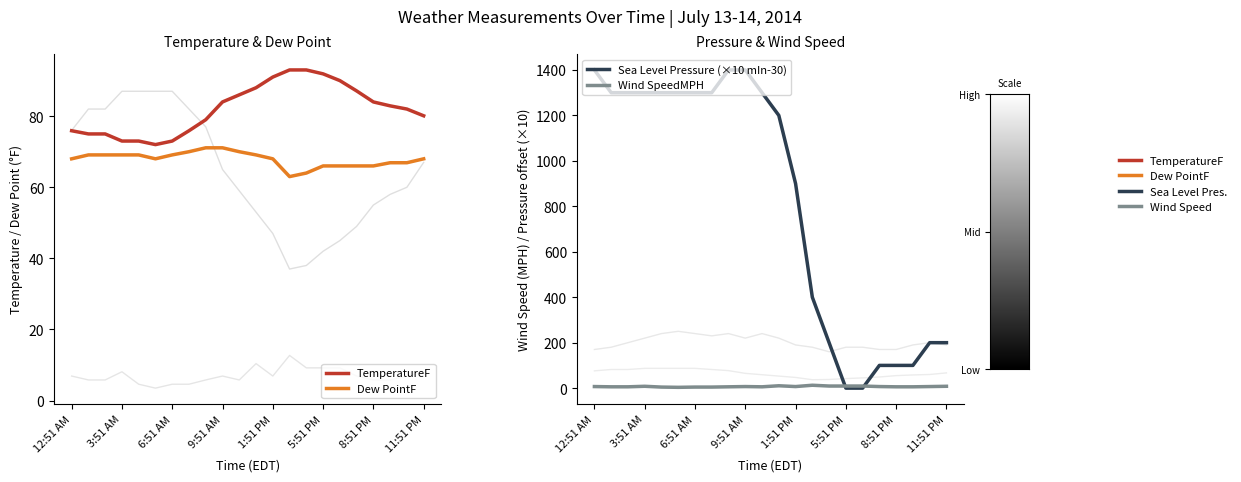

What is the total value across all series at 10?

1461.8